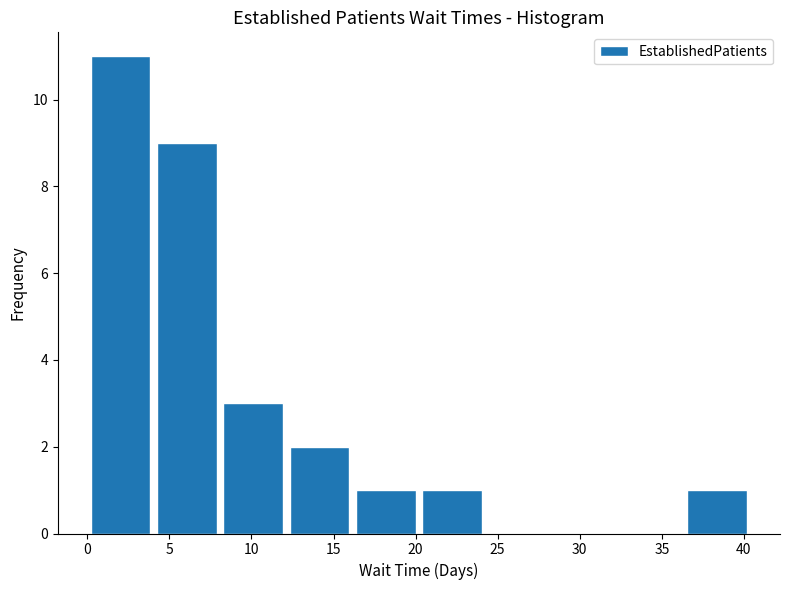

Over which range of the x-axis is the bar tallest?

0.0 to 4.0